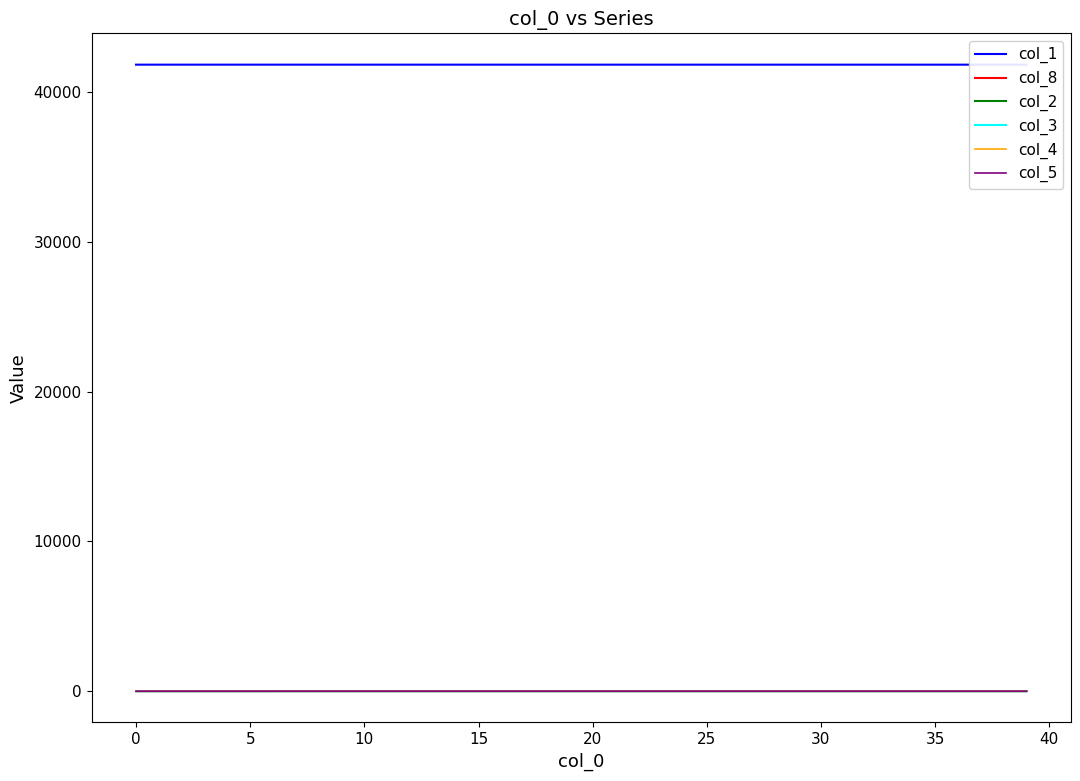

What are all the series names shown in the legend?

col_1, col_8, col_2, col_3, col_4, col_5